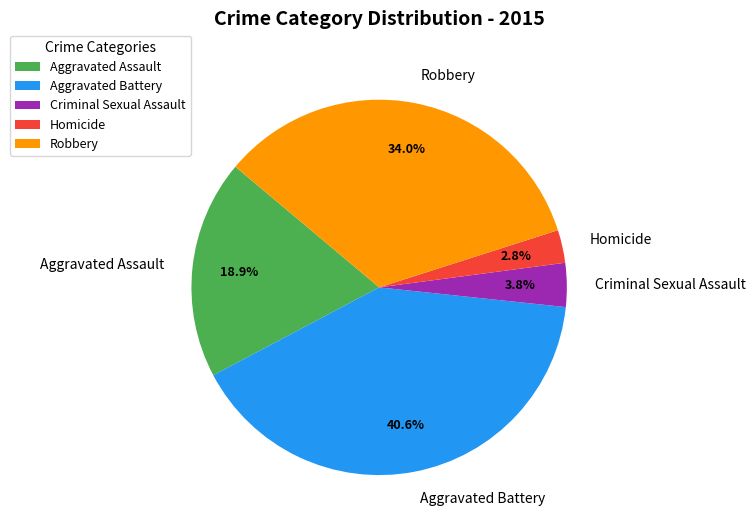

Is there a majority slice in this chart?

No